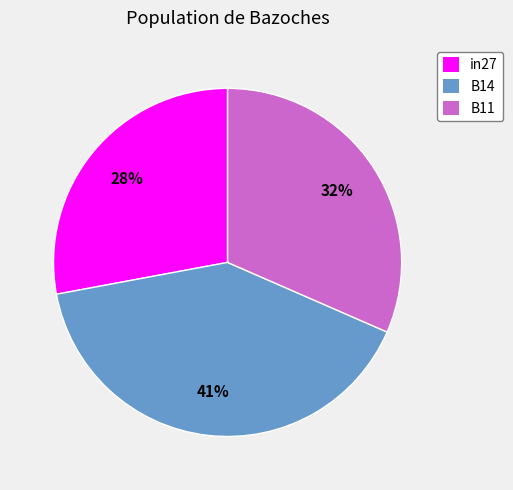

True or false: B14 accounts for 46% of the total.

False